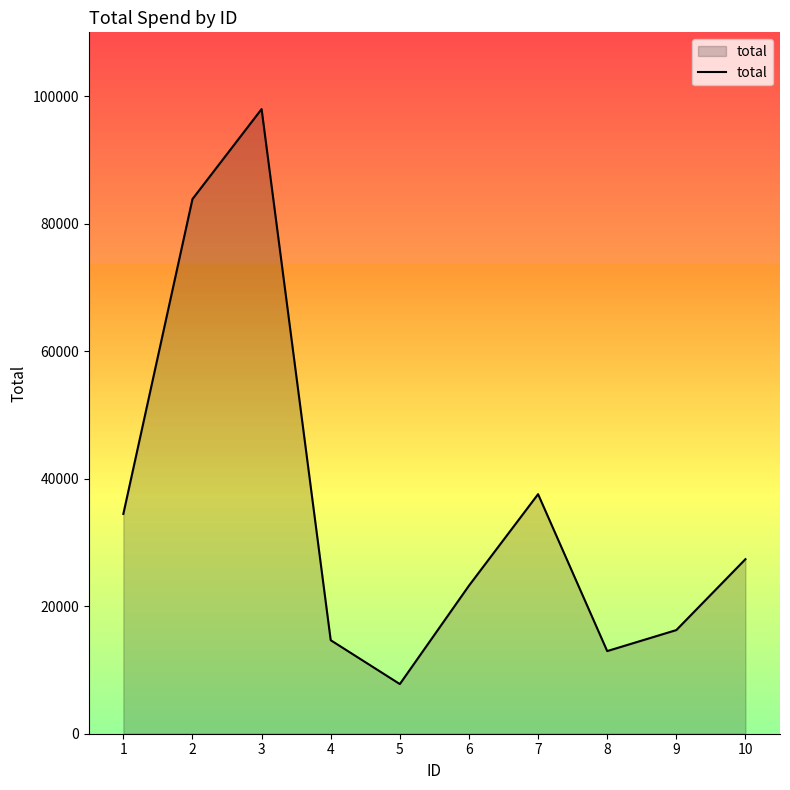

What is the sum of the values at 5 and 1?

42262